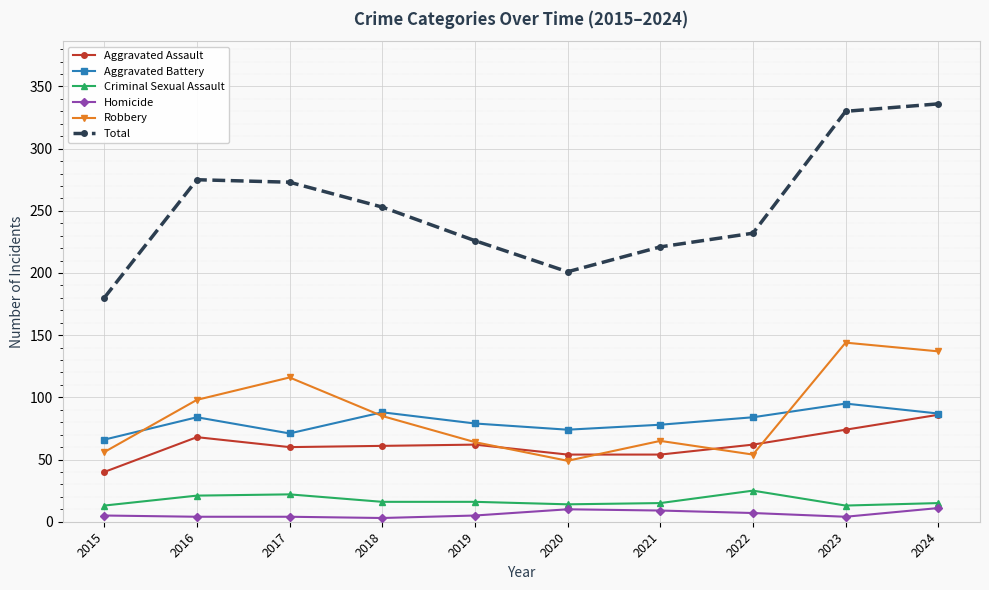

At how many categories does at least one series exceed 140?

10